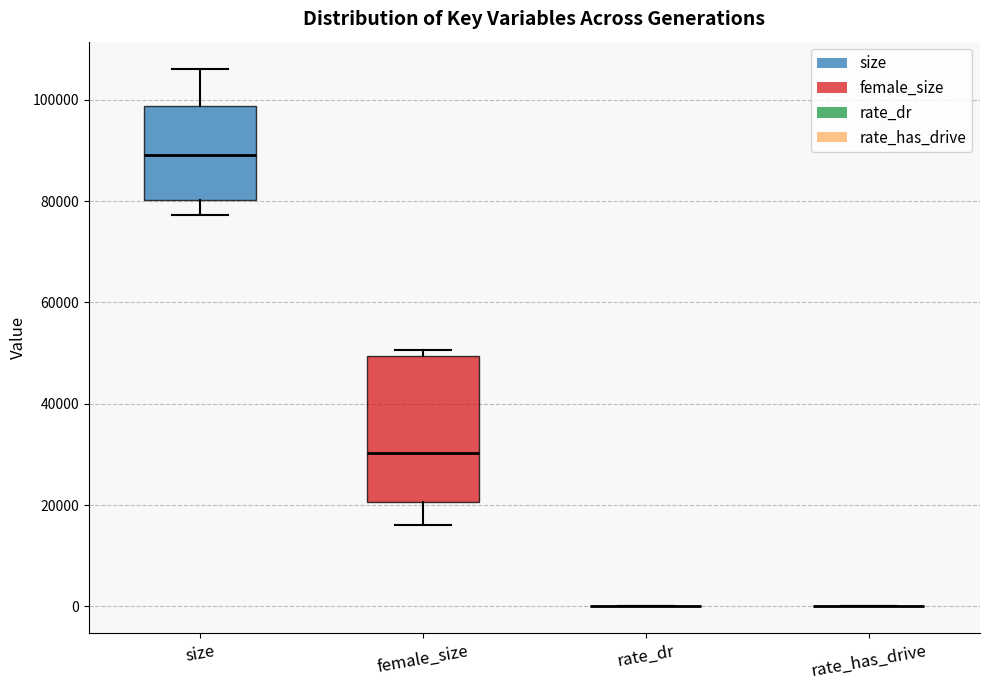

Reading left to right, transcribe this box plot: for each box, give where its median line is, the range the box spans, and where its two whiskers end, as read against the y-axis. The values are not printed on the chart, so give them approximately, as read against the axis.

size: median 90000, box 80000 to 98000, whiskers 78000 to 106000
female_size: median 30000, box 20000 to 50000, whiskers 16000 to 50000 (just above the box's upper edge)
rate_dr: box collapsed to a line at 0, whiskers 0 to 0
rate_has_drive: box collapsed to a line at 0, whiskers 0 to 0